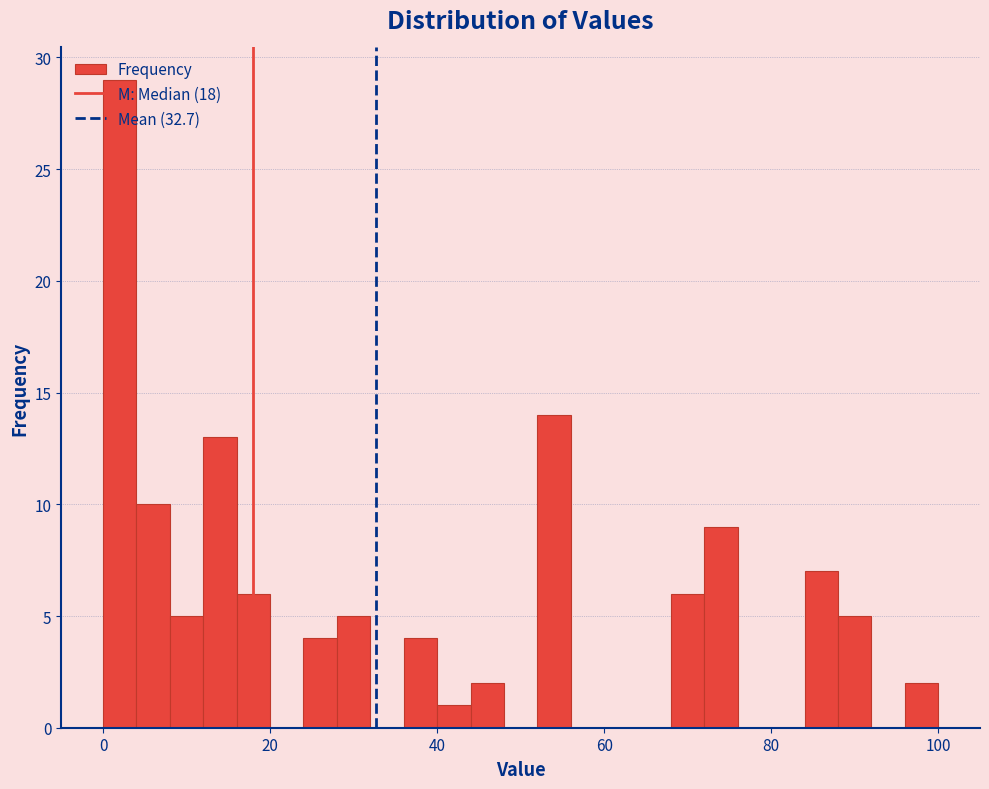

Around what value on the x-axis is the tallest bar? Give the approximate position of its centre, as read against the axis.

2